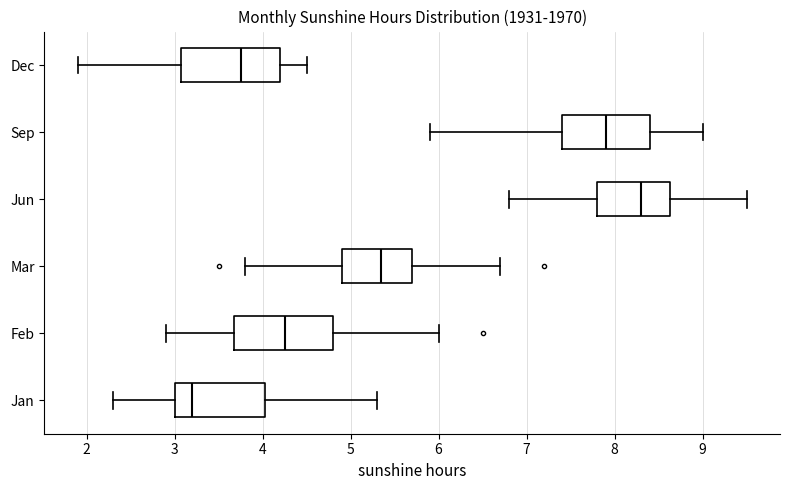

Reading bottom to top, read every box against the x-axis: the position of its median line, the range the box covers, and the ends of its whiskers. The values are not printed on the chart, so give them approximately, as read against the axis.

Jan: median 3.2, box 3.0 to 4.0, whiskers 2.3 to 5.3
Feb: median 4.3, box 3.7 to 4.8, whiskers 2.9 to 6.0
Mar: median 5.4, box 4.9 to 5.7, whiskers 3.8 to 6.7
Jun: median 8.3, box 7.8 to 8.6, whiskers 6.8 to 9.5
Sep: median 7.9, box 7.4 to 8.4, whiskers 5.9 to 9.0
Dec: median 3.8, box 3.1 to 4.2, whiskers 1.9 to 4.5